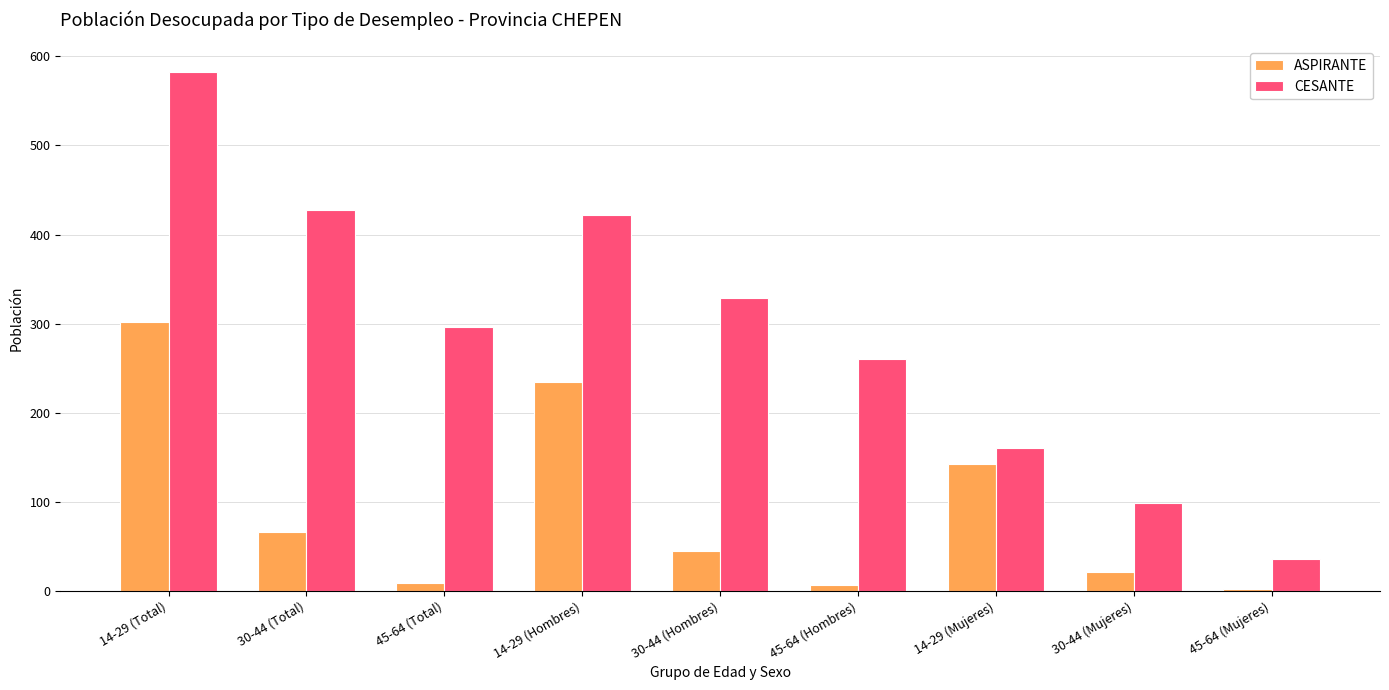

What is the highest value of the CESANTE series?

582